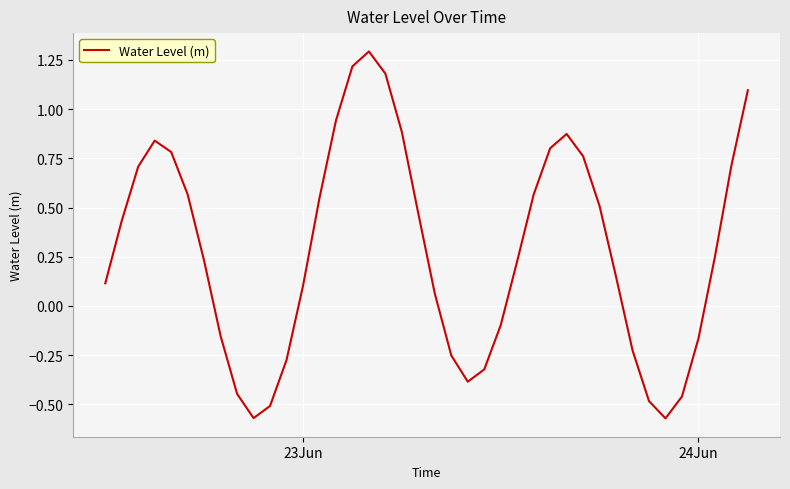

Is this an area chart (filled region under the line)?

No